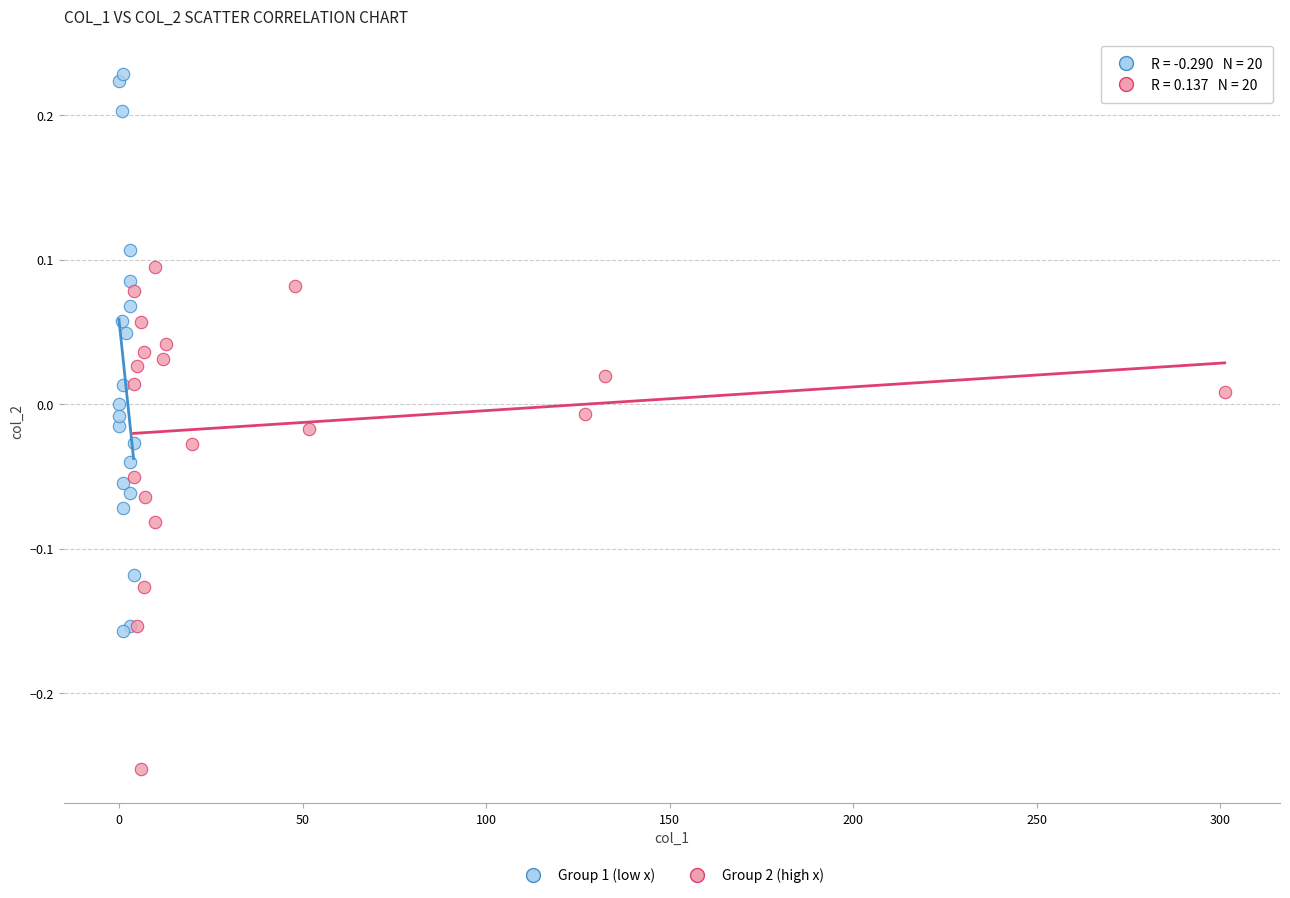

Which series has the largest Y range (max minus min)?

Group 1 (low x)